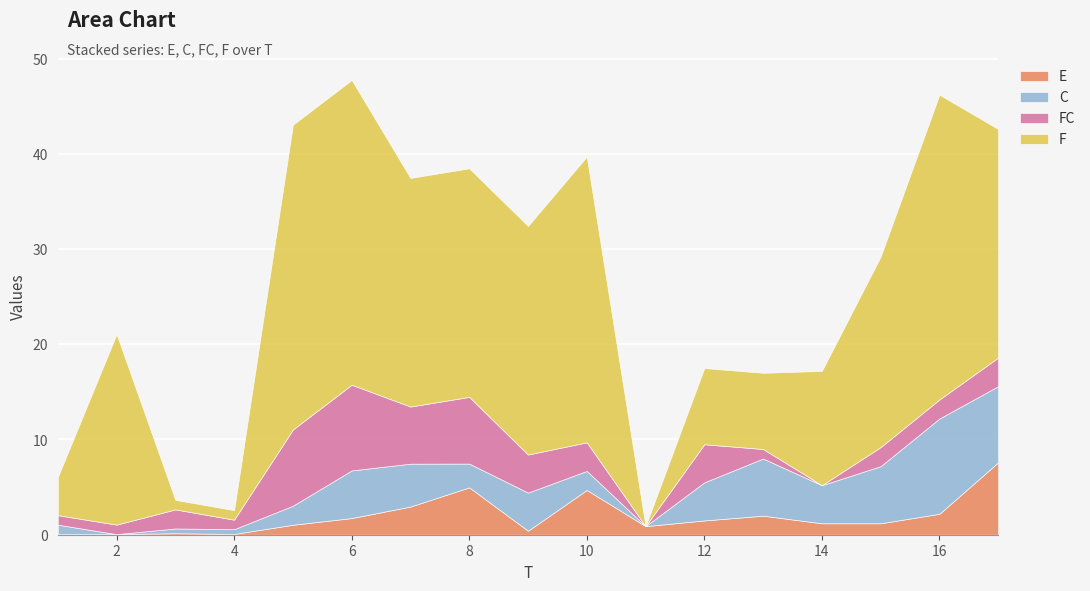

What are all the series names shown in the legend?

E, C, FC, F